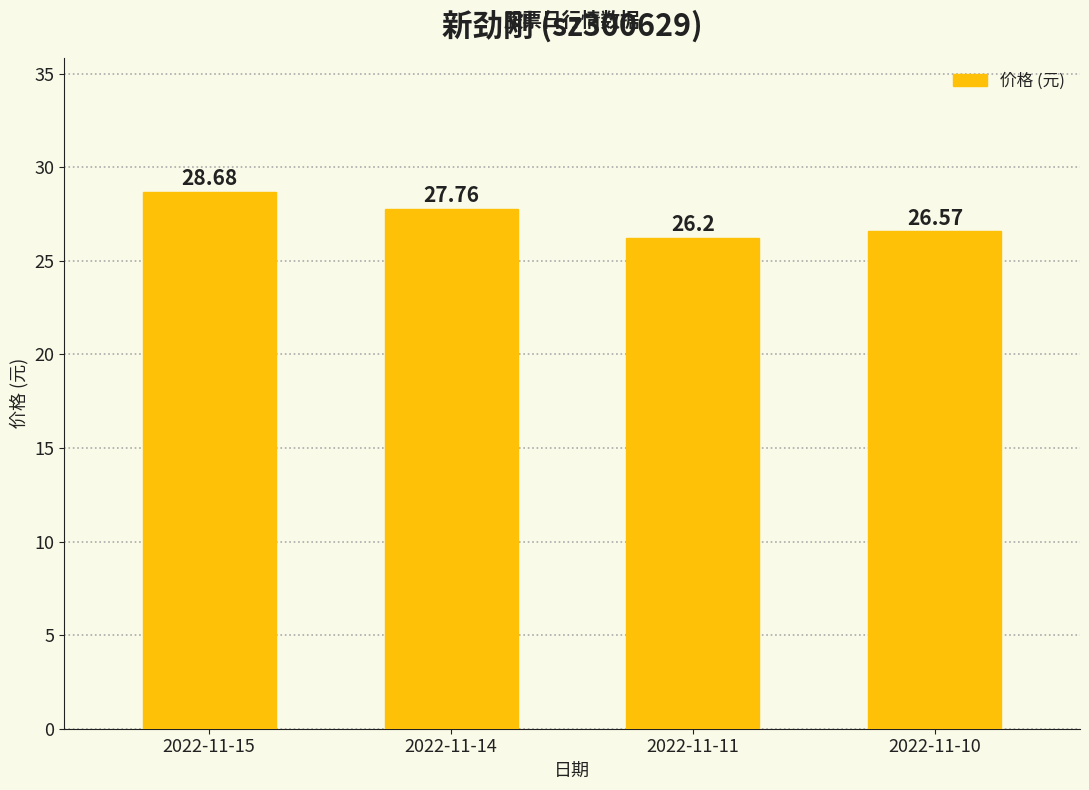

What is the change in value from 2022-11-11 to 2022-11-10?

+0.4